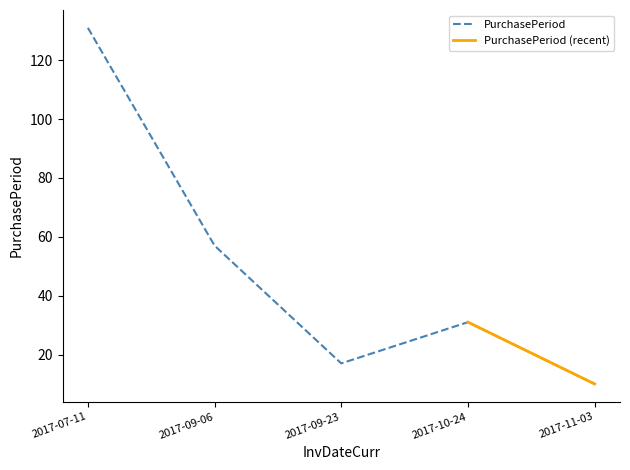

What is the value of the 4th point from the left?

31